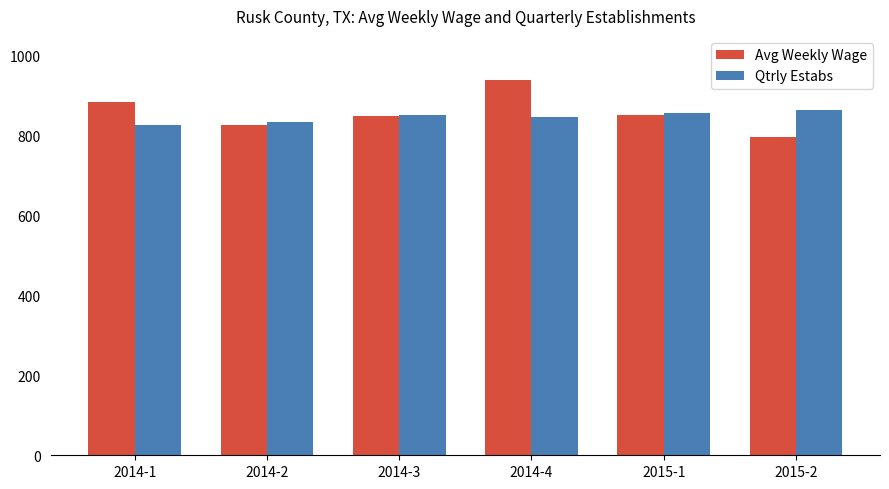

How many series are shown in this chart?

2